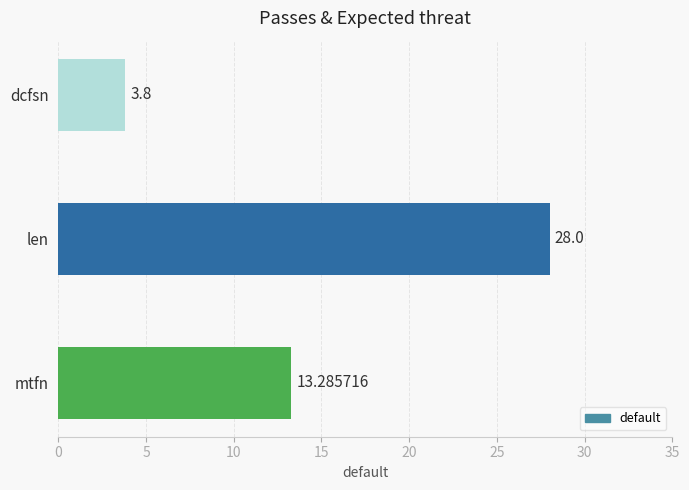

At which label is the value closest to 15?

mtfn